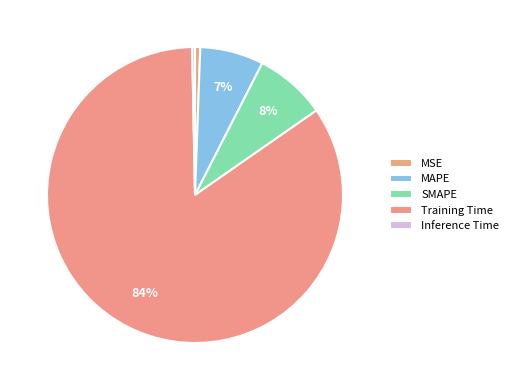

To the nearest percent, what is the average slice percentage?

20%